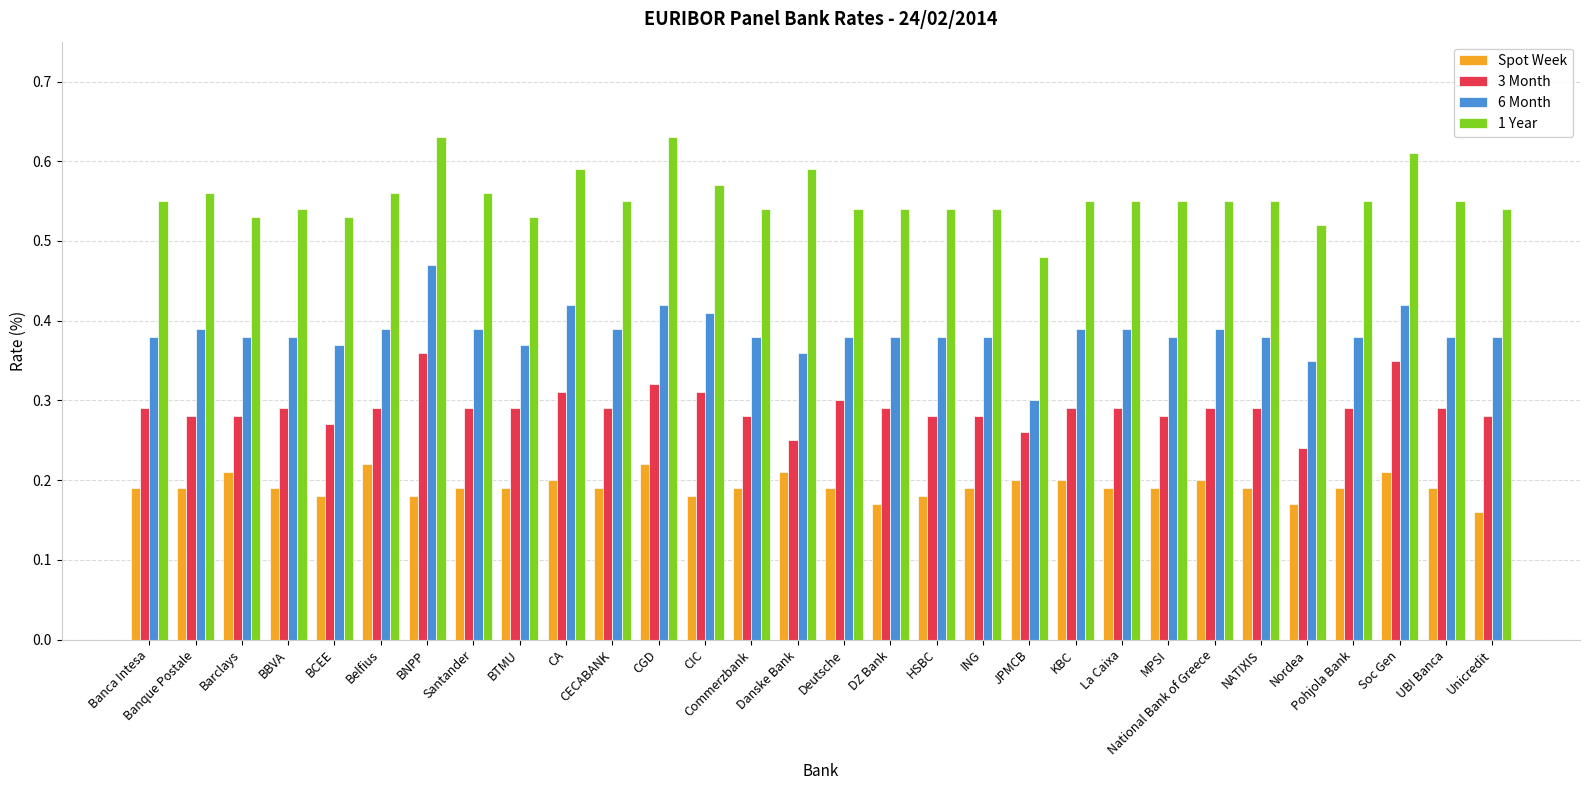

How many Spot Week values are between 0 and 1?

30